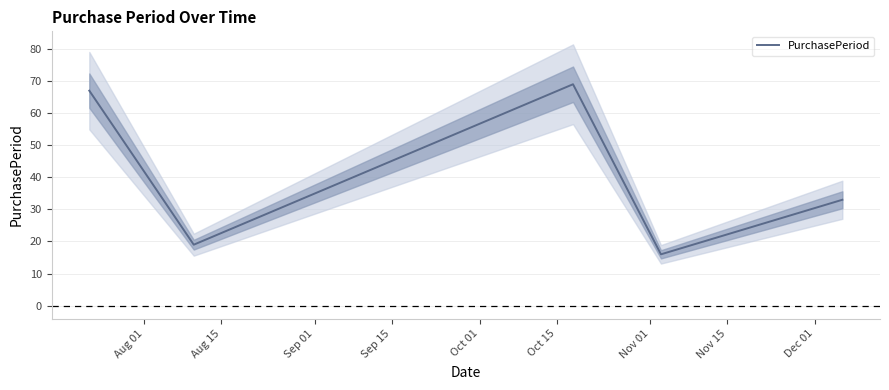

How many interior local valleys (lower than both neighbors) does the data have?

2